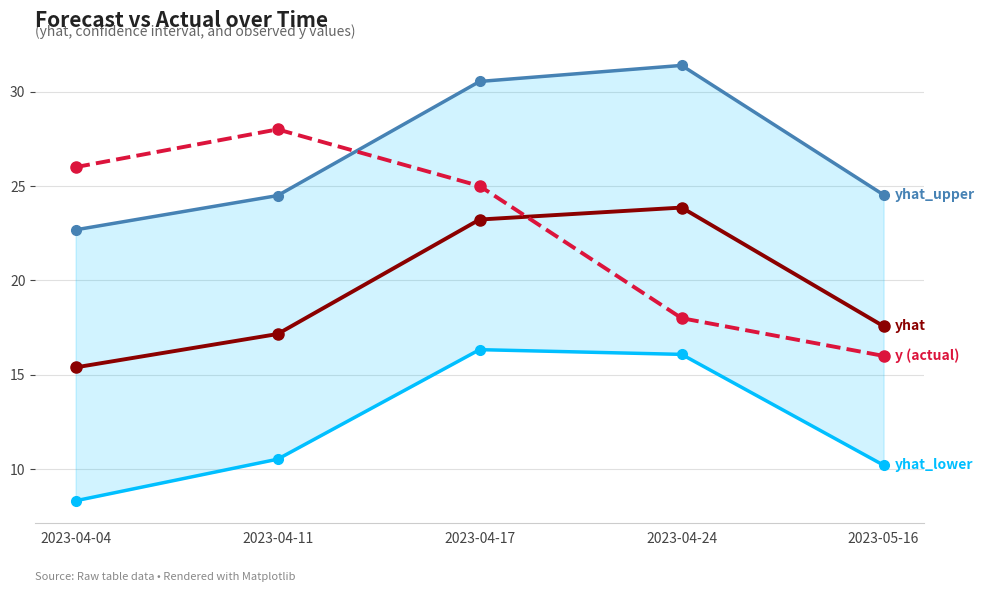

At which label is yhat_lower closest to 12?

2023-04-11